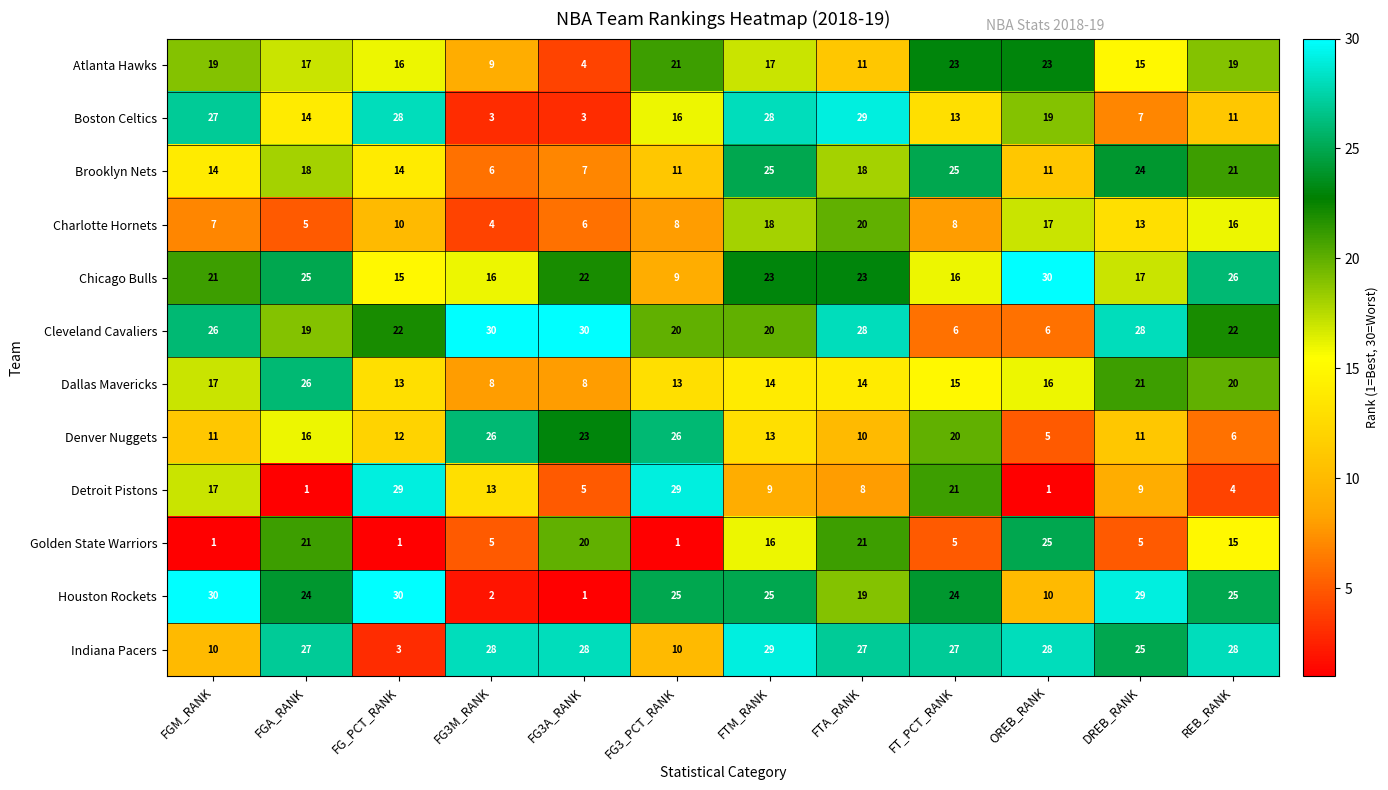

True or false: Dallas Mavericks has a value of 20 at REB_RANK.

True